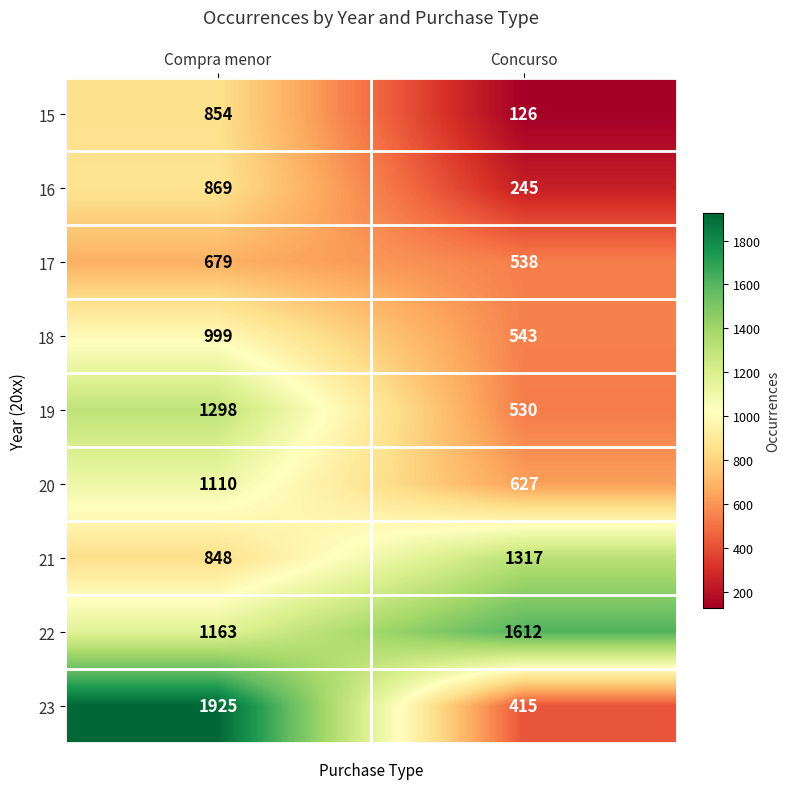

What is the sum of all 15 values?

980